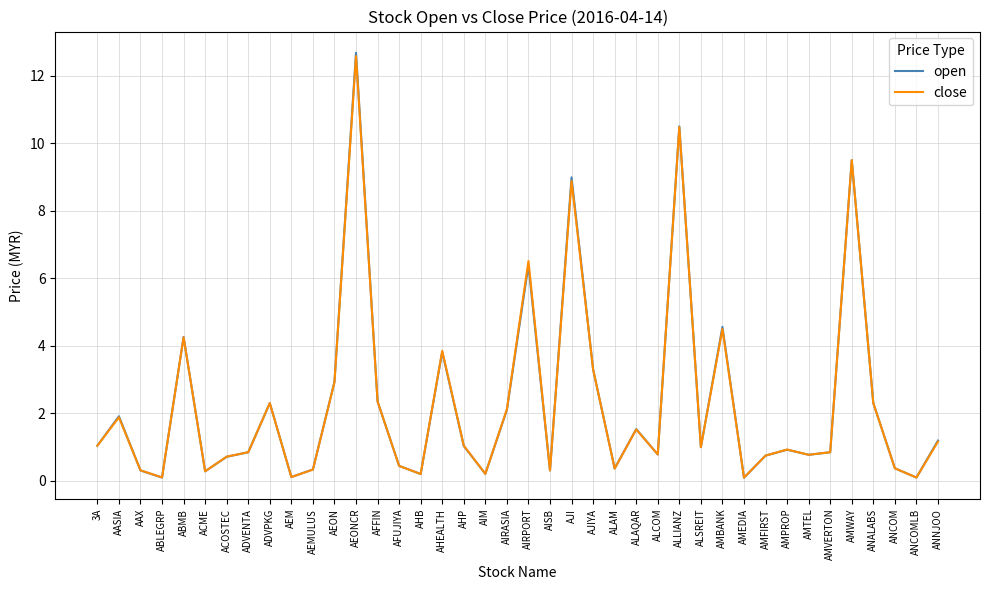

Is the value of open at AHEALTH greater than the value of close at AEM?

Yes